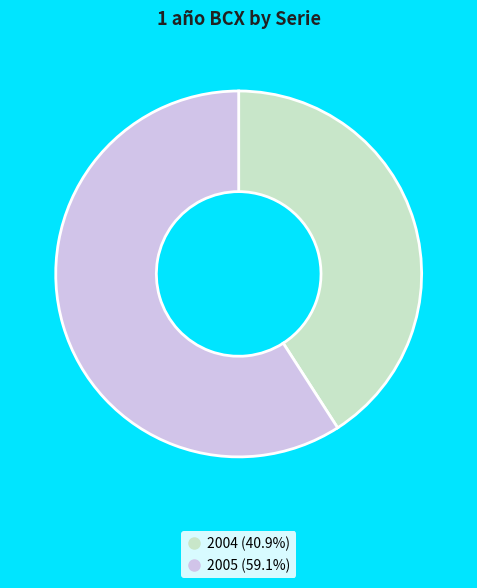

Rank the categories by value from lowest to highest.

2004, 2005